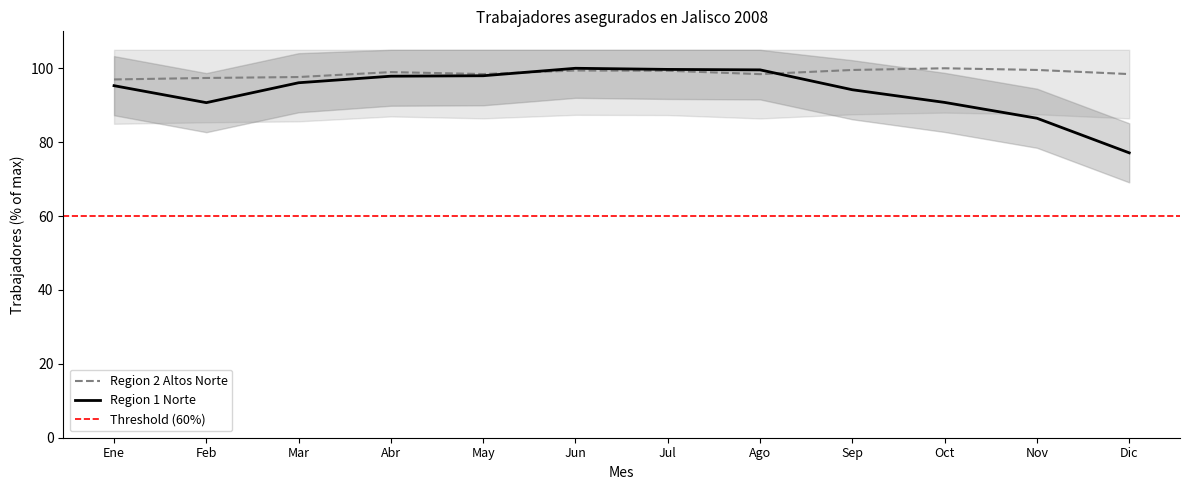

At Feb, list the series in order from largest to smallest.

Region 2 Altos Norte, Region 1 Norte